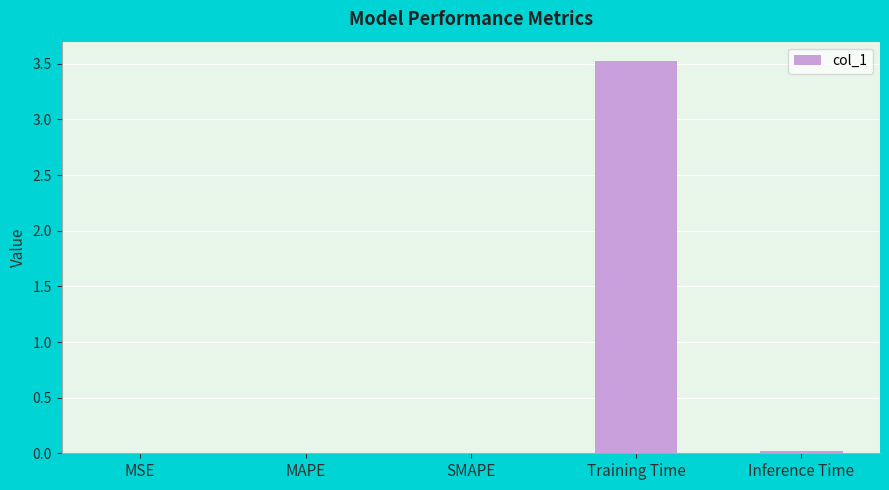

What is the sum of all values?

3.6